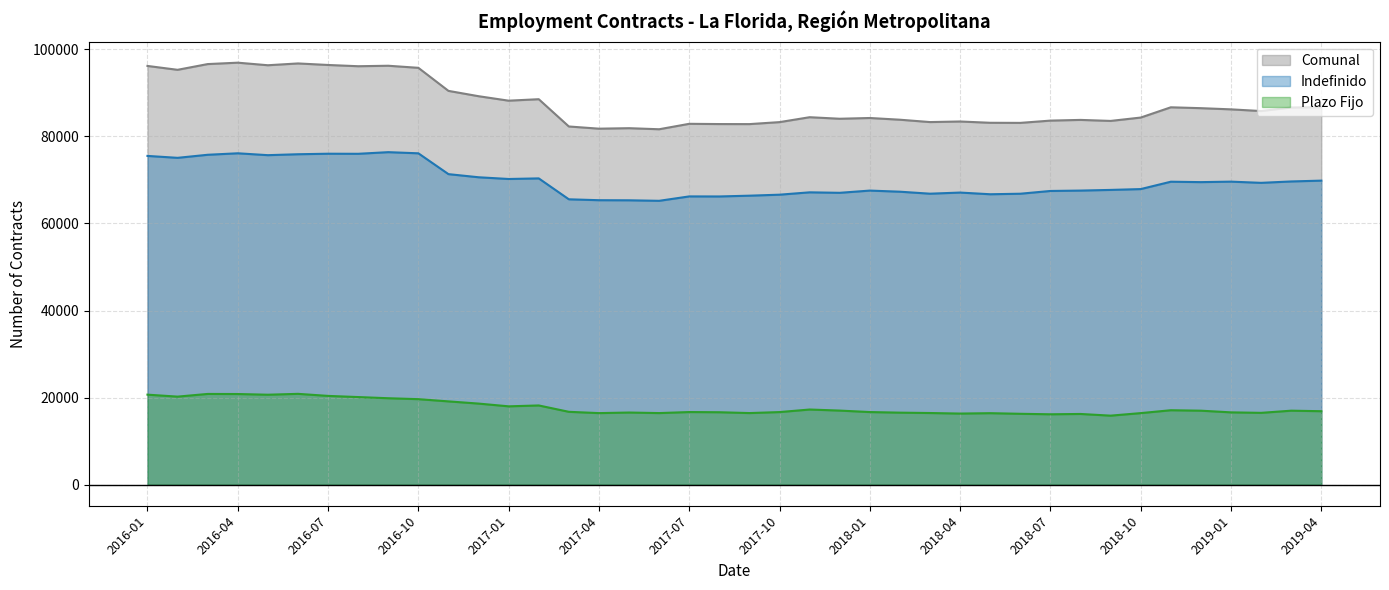

How many lines are shown in the chart?

3